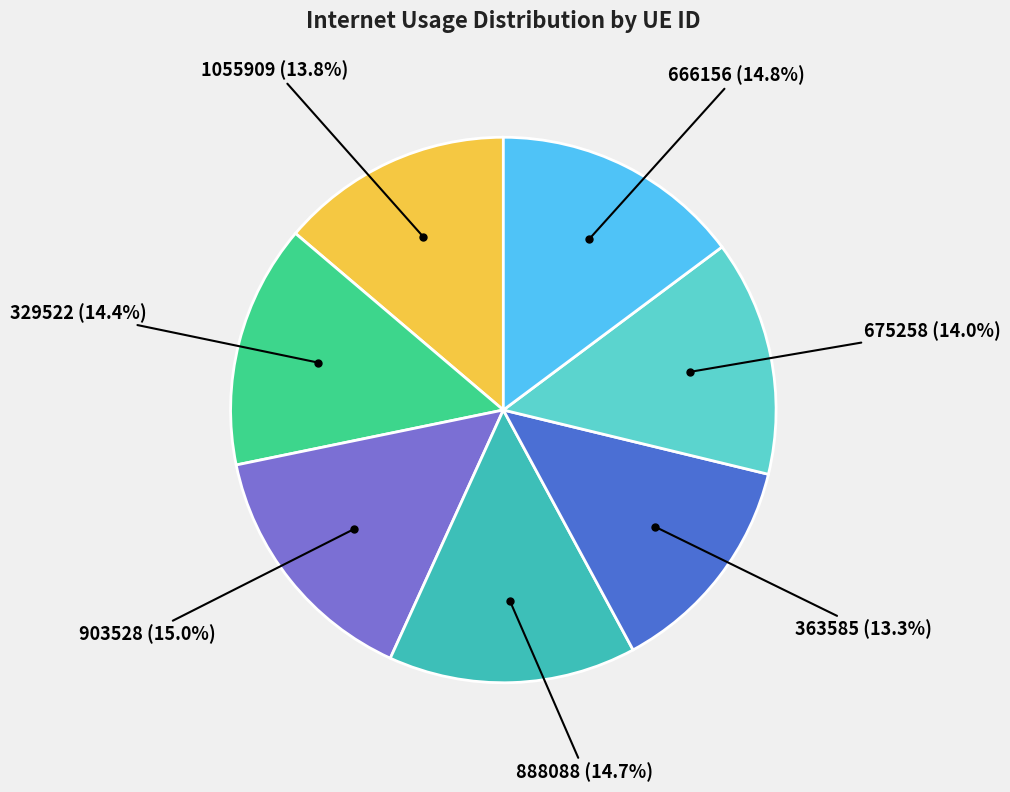

How many slices are in this pie chart?

7